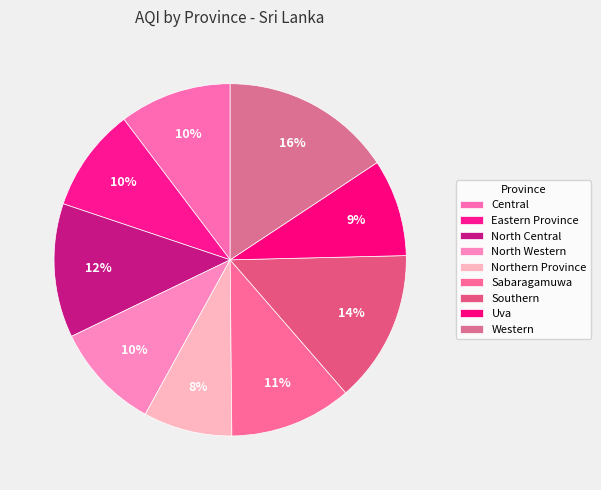

What is the total percentage of Sabaragamuwa and Northern Province?

19.4%